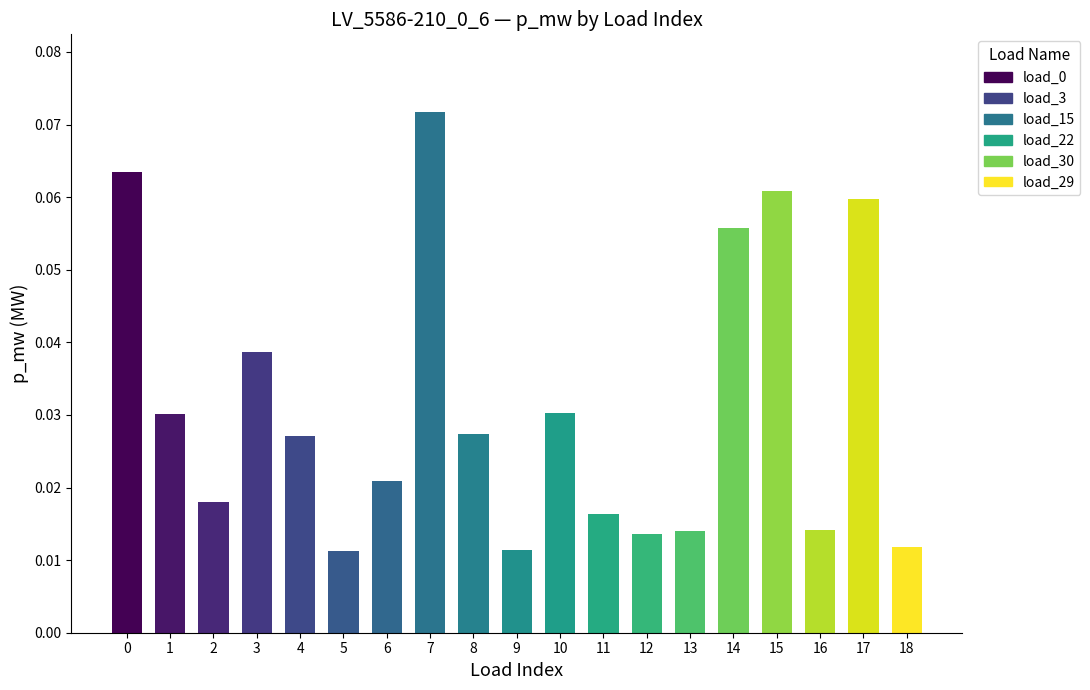

Rank the categories by value from highest to lowest.

7, 0, 15, 17, 14, 3, 10, 1, 8, 4, 6, 2, 11, 16, 13, 12, 18, 9, 5